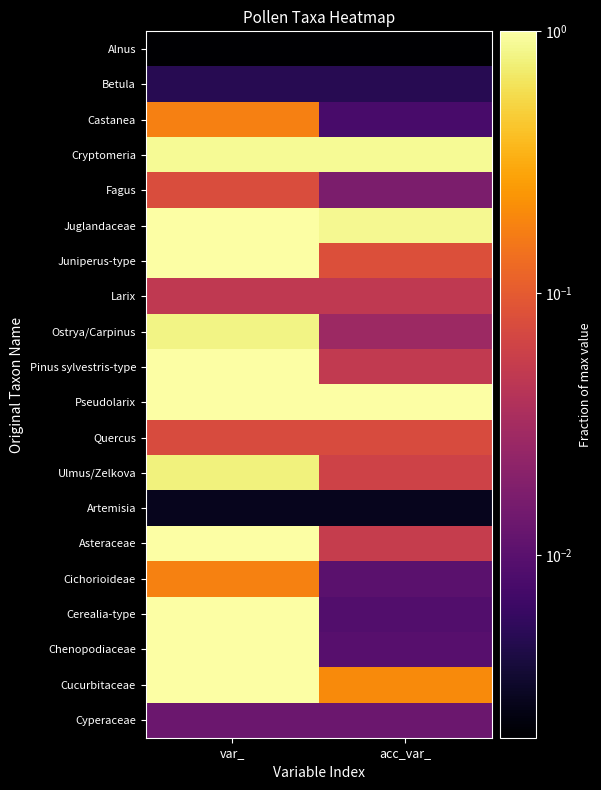

How many categories are shown in the chart?

2